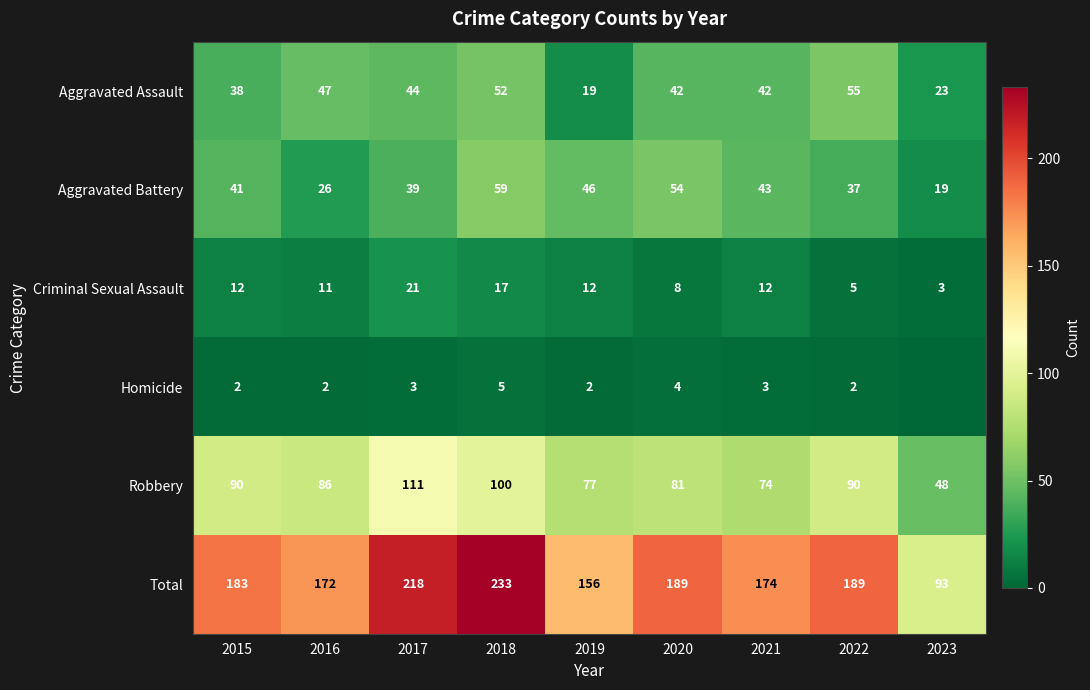

Is the value of Homicide at 2016 greater than the value of Aggravated Assault at 2017?

No